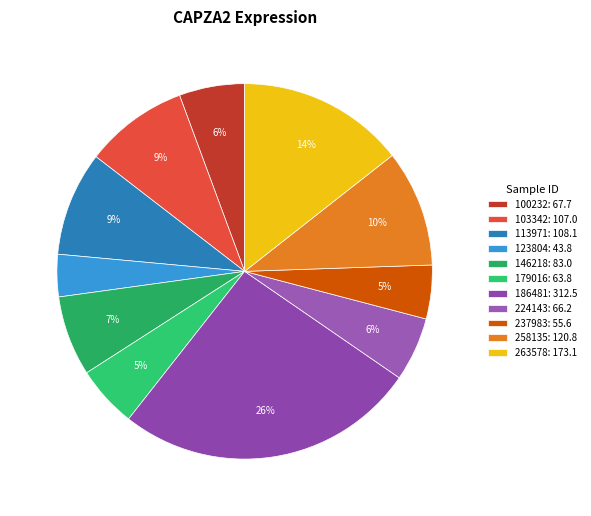

Count the number of slices in the pie.

11